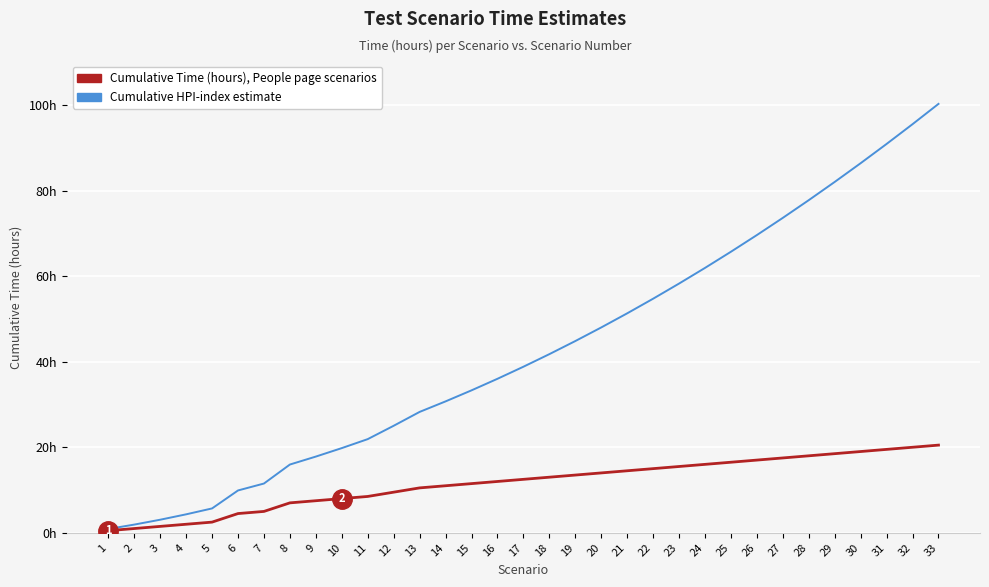

Reading left to right, what are all the values shown in this chart?

Cumulative HPI-index estimate: 0.9	1.9	3.1	4.3	5.7	9.9	11.5	16.0	17.8	19.8	21.9	25.0	28.3	30.7	33.3	36.0	38.8	41.8	44.8	48.0	51.3	54.7	58.3	61.9	65.7	69.6	73.6	77.8	82.0	86.4	90.9	95.5	100.3
Cumulative Time (hours), People page scenarios: 0.5	1.0	1.5	2.0	2.5	4.5	5.0	7.0	7.5	8.0	8.5	9.5	10.5	11.0	11.5	12.0	12.5	13.0	13.5	14.0	14.5	15.0	15.5	16.0	16.5	17.0	17.5	18.0	18.5	19.0	19.5	20.0	20.5